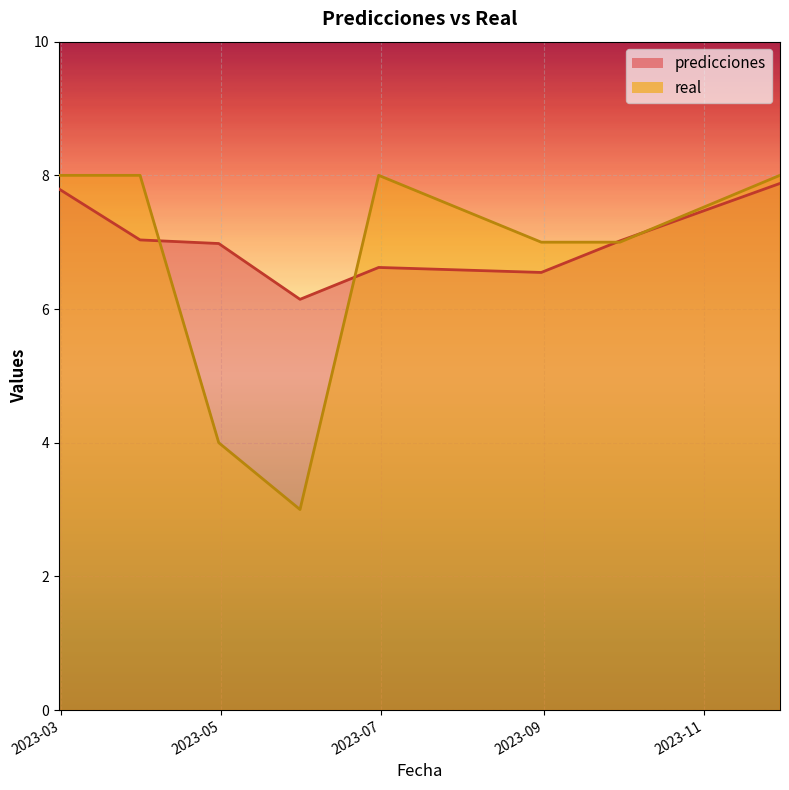

True or false: predicciones and real cross at least once.

True